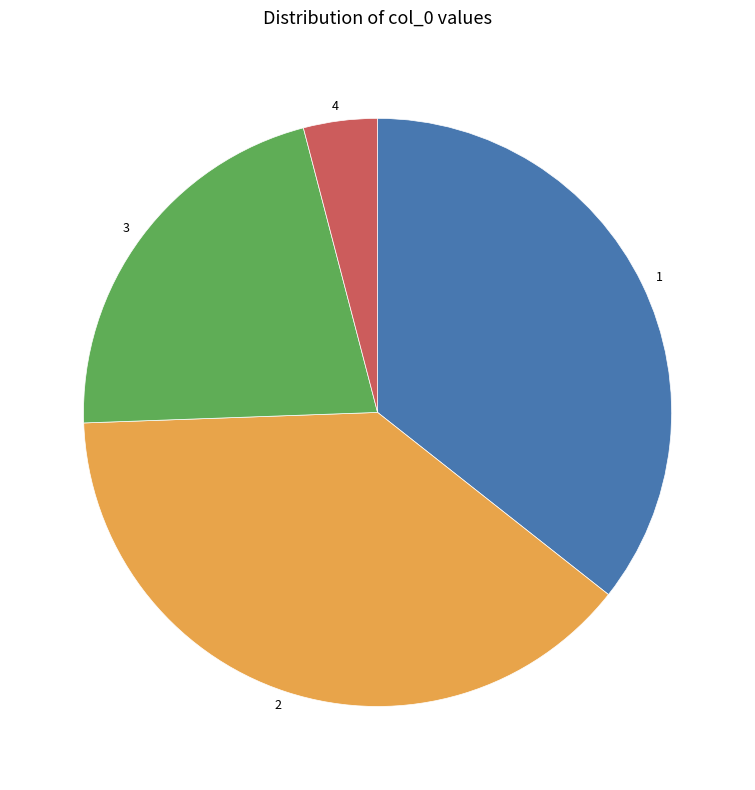

What is the smallest slice in the pie chart?

4